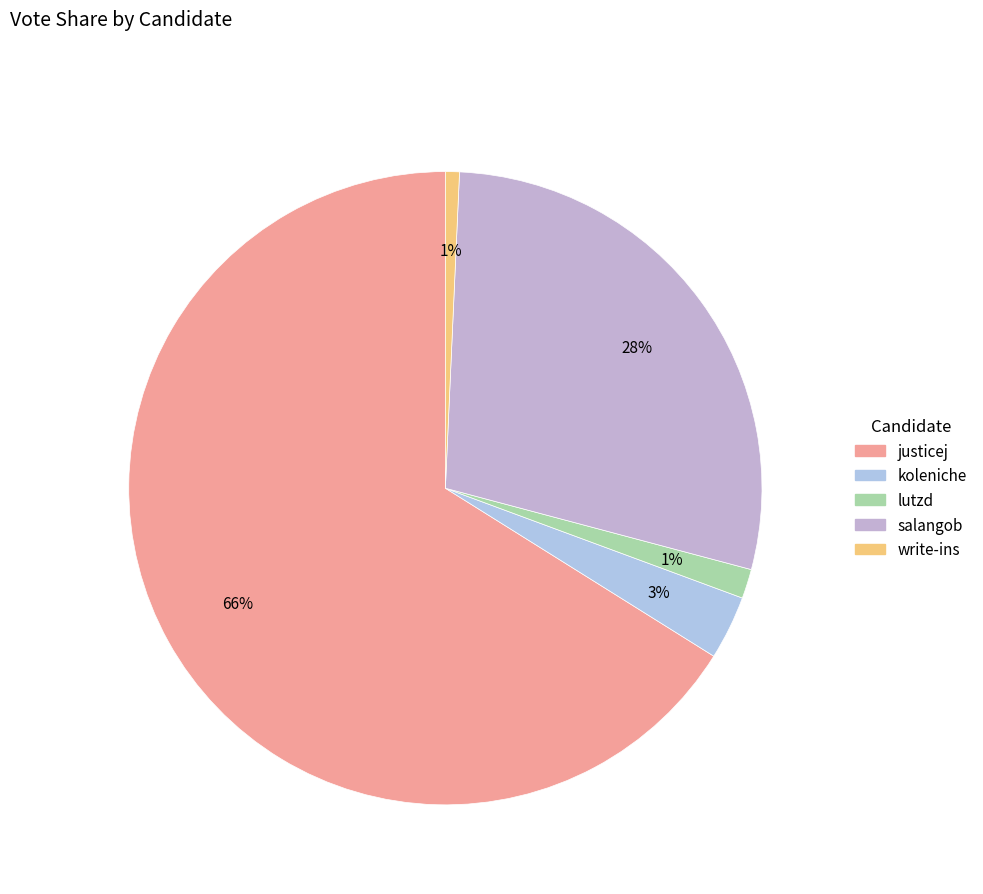

How many segments does this pie chart have?

5